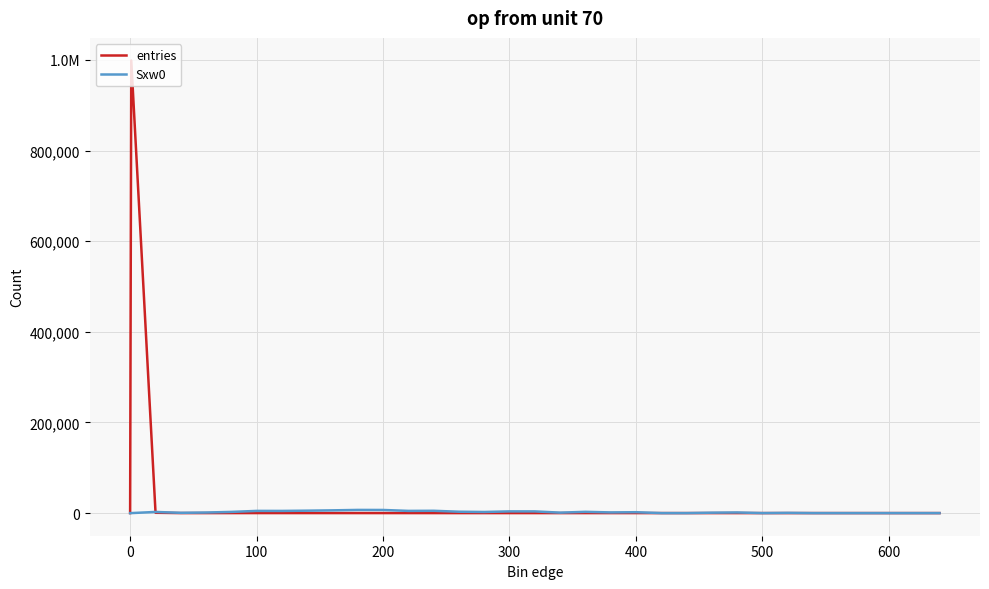

Which series has the largest total across all categories?

entries